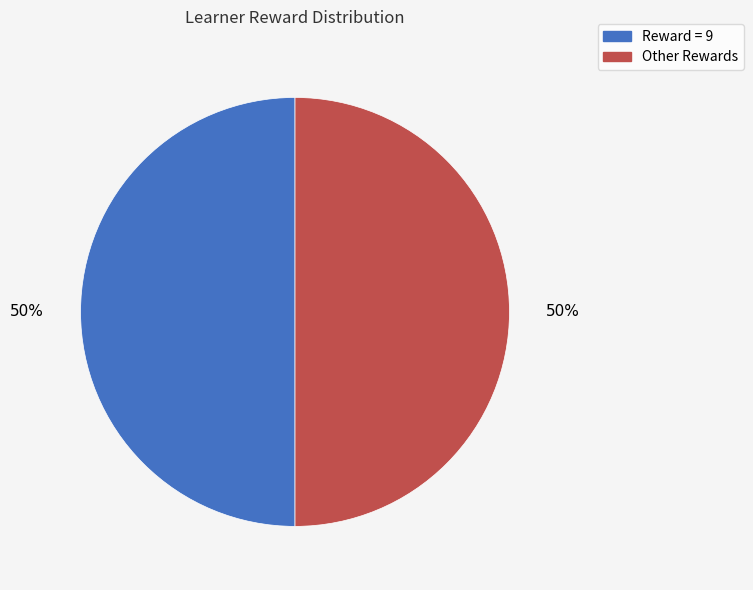

To the nearest percent, what is the combined percentage of Other Rewards and Reward = 9?

100%